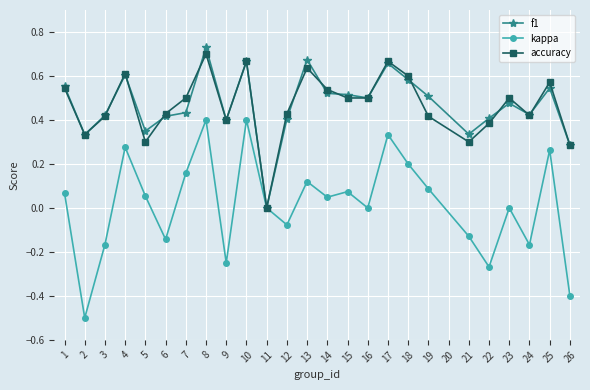

Is it true that kappa equals -0.4 at 22?

False